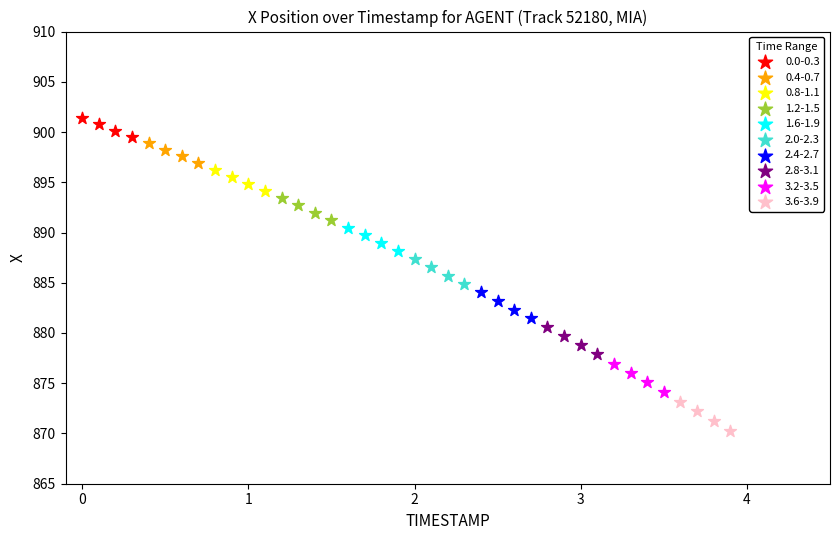

Which series contains the lowest Y value?

3.6-3.9